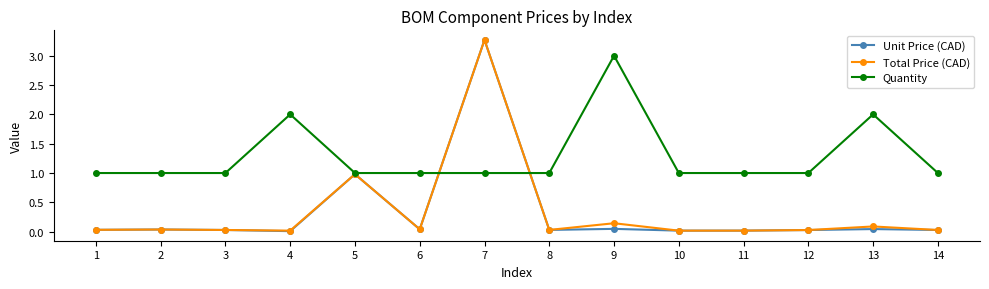

After their last crossing, which series has the higher values: Quantity or Unit Price (CAD)?

Quantity